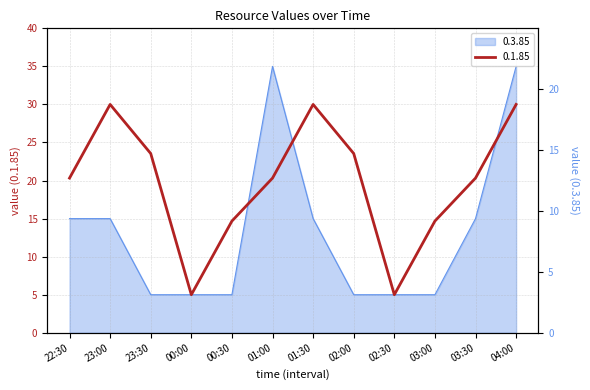

The value of 0.1.85 at 03:00 is 6.4. True or false?

False